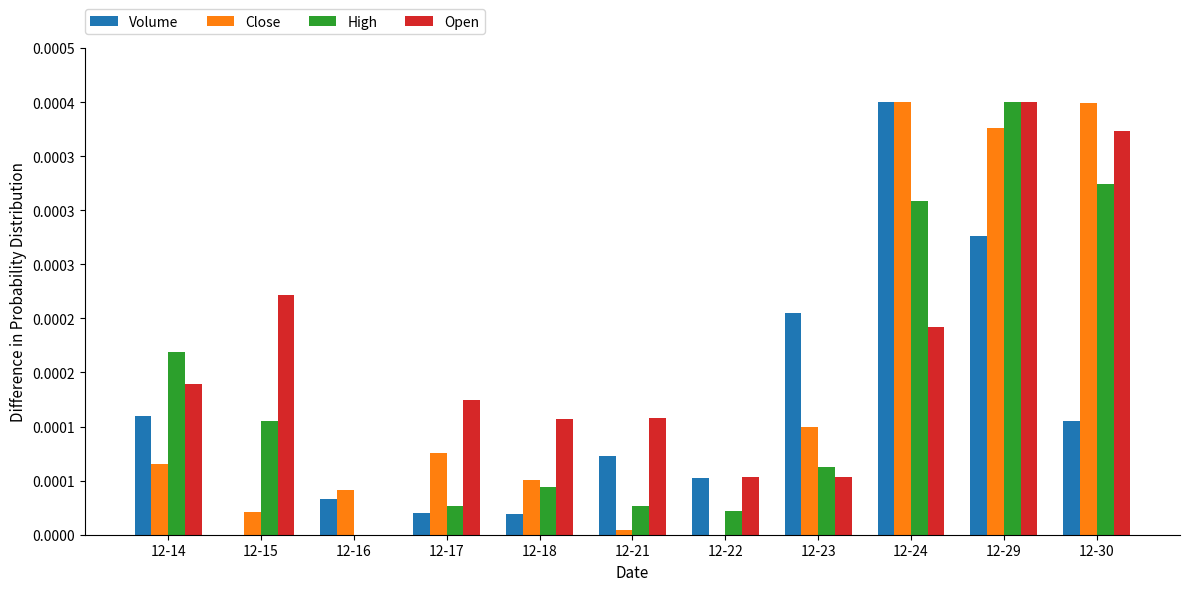

Is the value of Open at 12-18 greater than the value of Volume at 12-15?

Yes